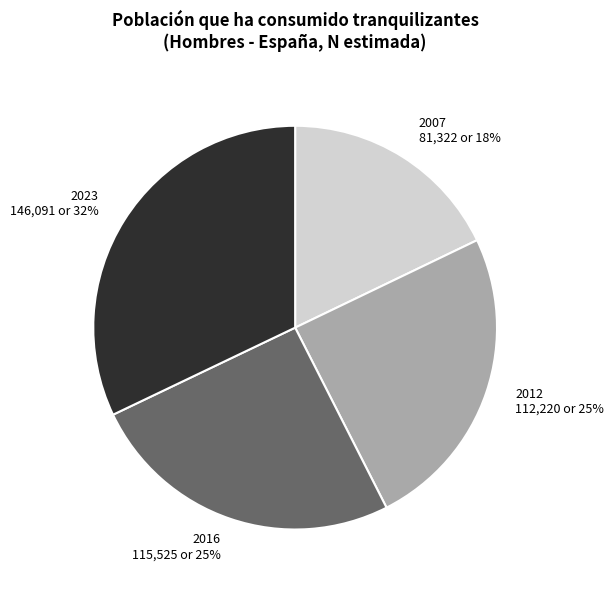

The 2007 slice represents 18% of the pie. True or false?

True